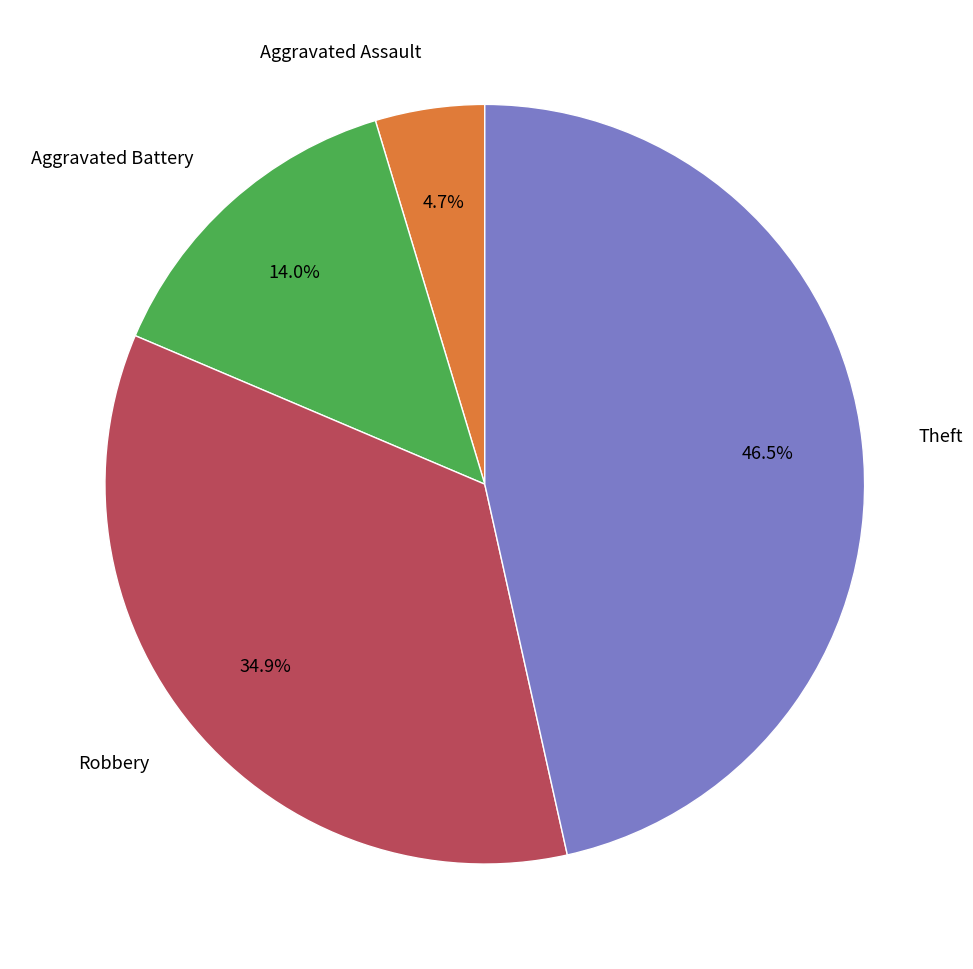

Is there any slice that represents more than half of the pie?

No